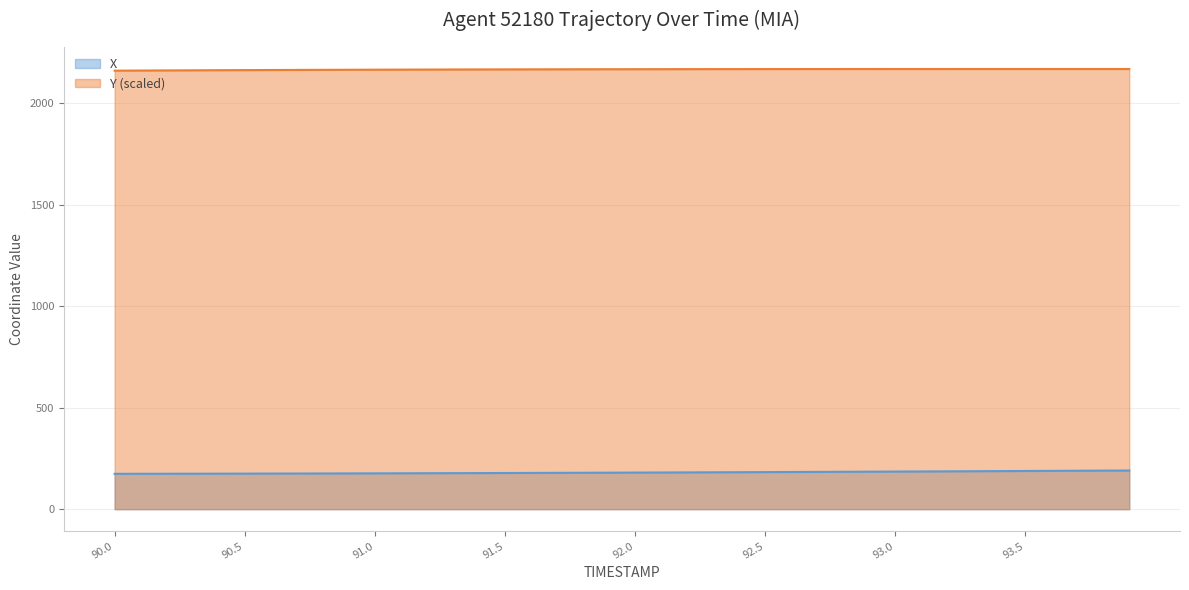

Is it true that Y equals 3869.9 at 92.6?

False